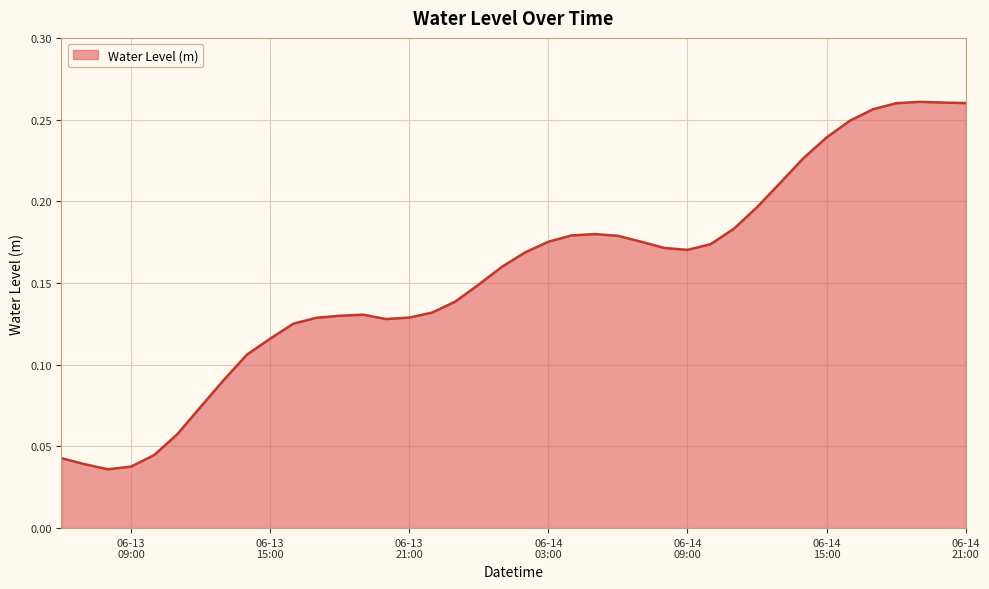

Reading right to left, extract all data points from this chart.

0.3	0.3	0.3	0.3	0.3	0.2	0.2	0.2	0.2	0.2	0.2	0.2	0.2	0.2	0.2	0.2	0.2	0.2	0.2	0.2	0.2	0.1	0.1	0.1	0.1	0.1	0.1	0.1	0.1	0.1	0.1	0.1	0.1	0.1	0.1	0.0	0.0	0.0	0.0	0.0